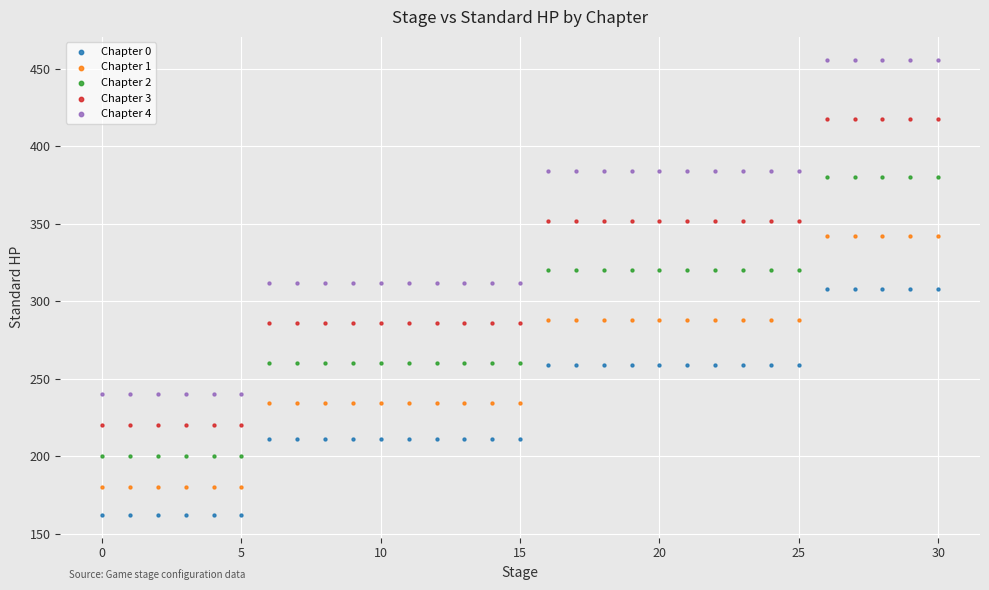

Which series has the largest Y range (max minus min)?

Chapter 4